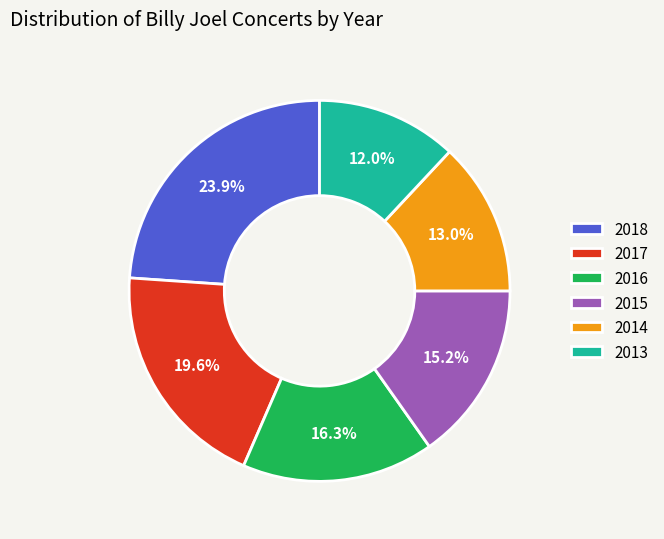

Which category has the biggest portion of the pie?

2018